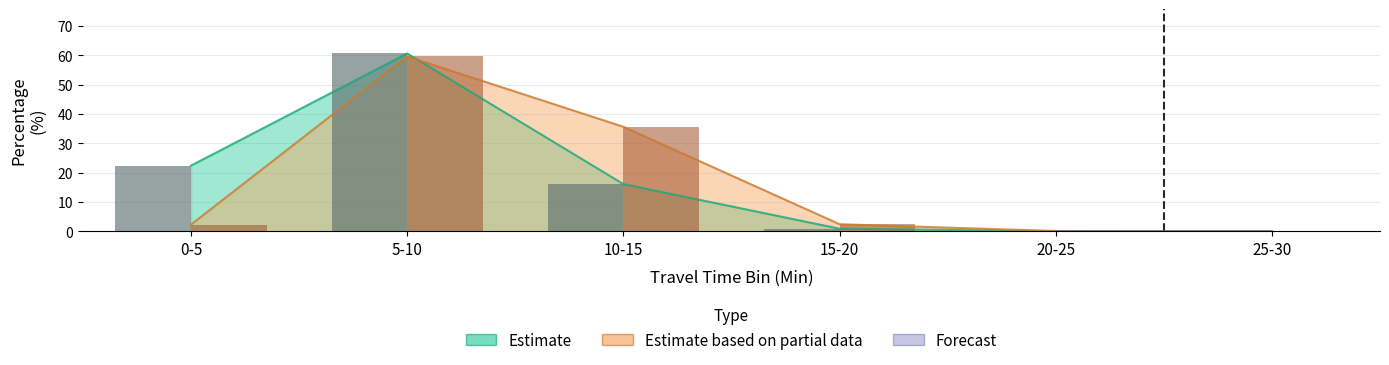

What is the difference between the highest and lowest values at 10-15?

19.5